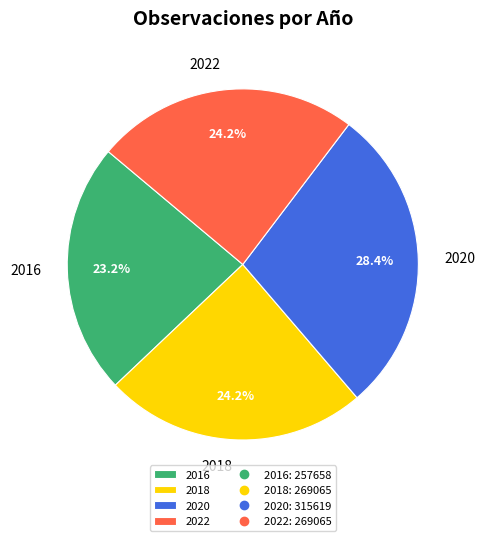

Which slice is the largest?

2020